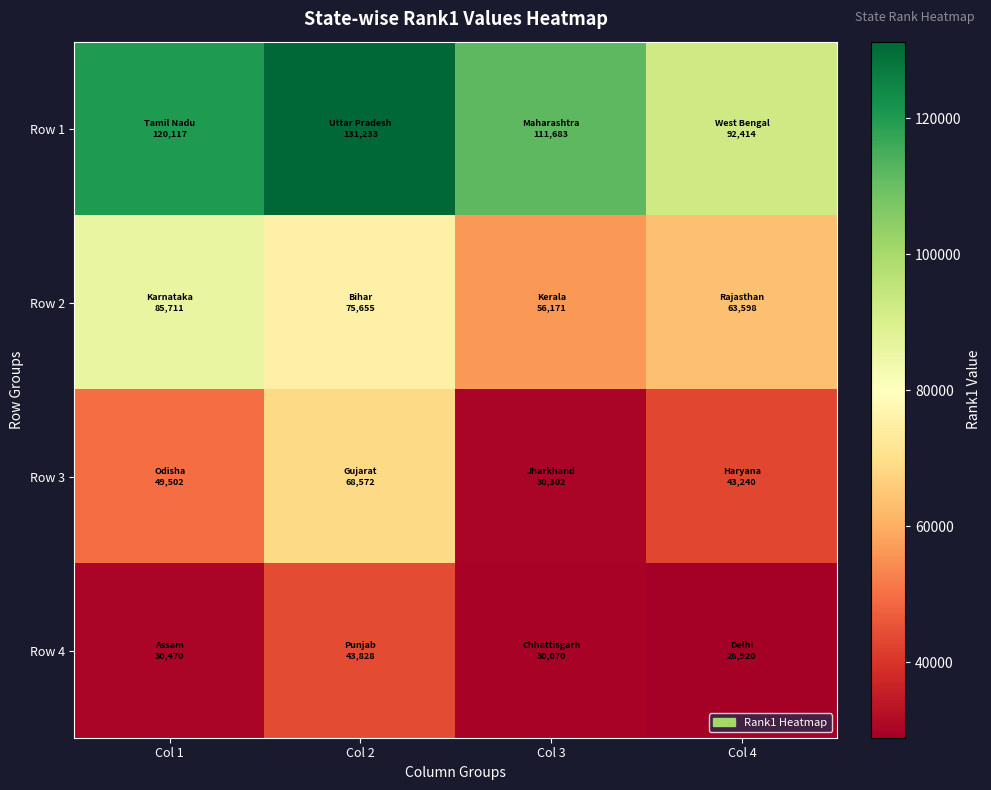

What is the greatest value displayed?

131233